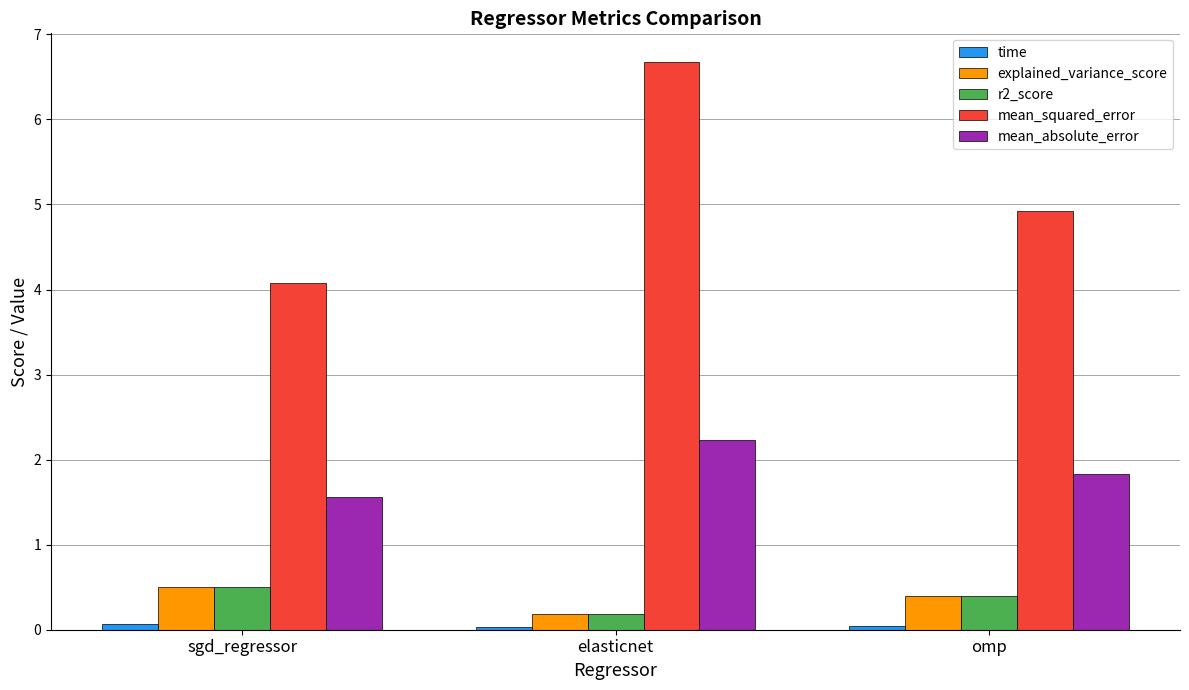

What is the sum of all mean_squared_error values?

15.7